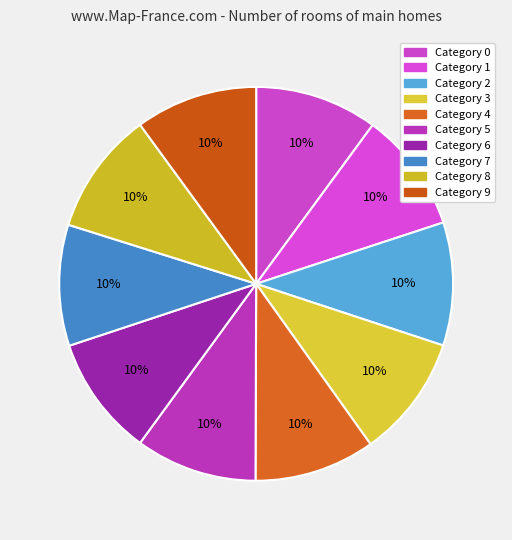

Rank the categories by value from highest to lowest.

8, 2, 0, 3, 9, 5, 7, 4, 1, 6